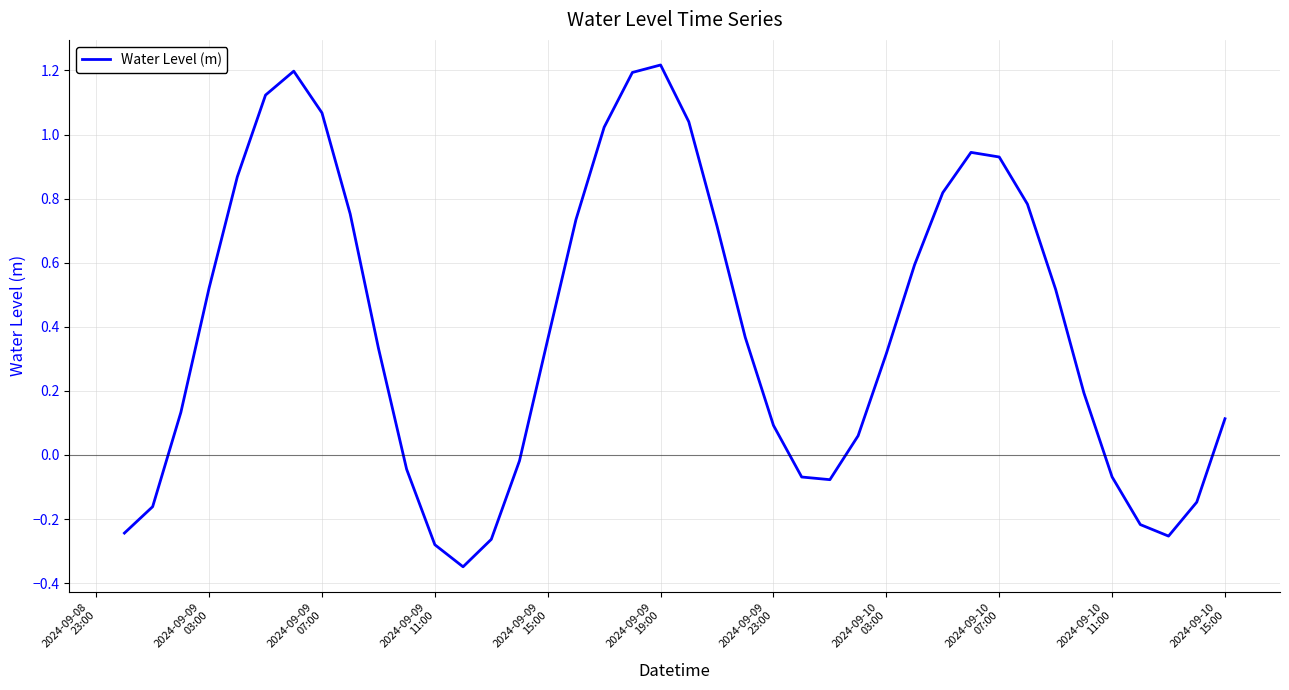

What is the maximum value shown in the chart?

1.2